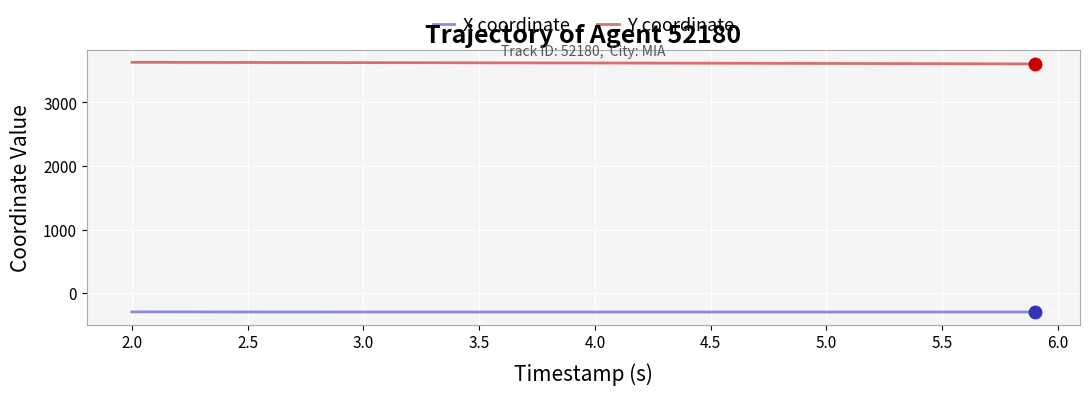

True or false: Y coordinate and X coordinate cross at least once.

False